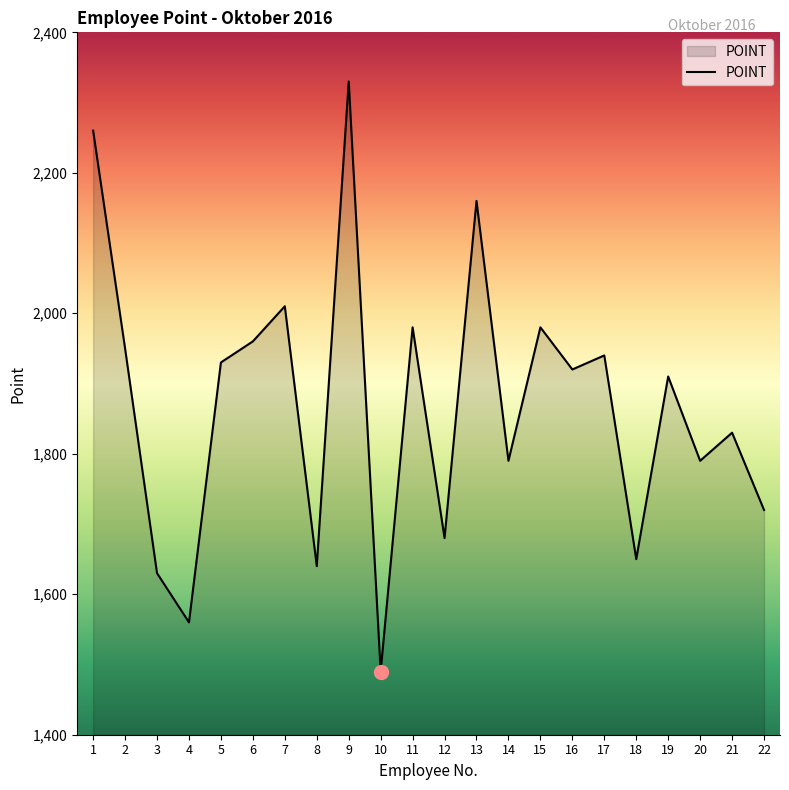

Read the value at 15, to the nearest 50.

2000